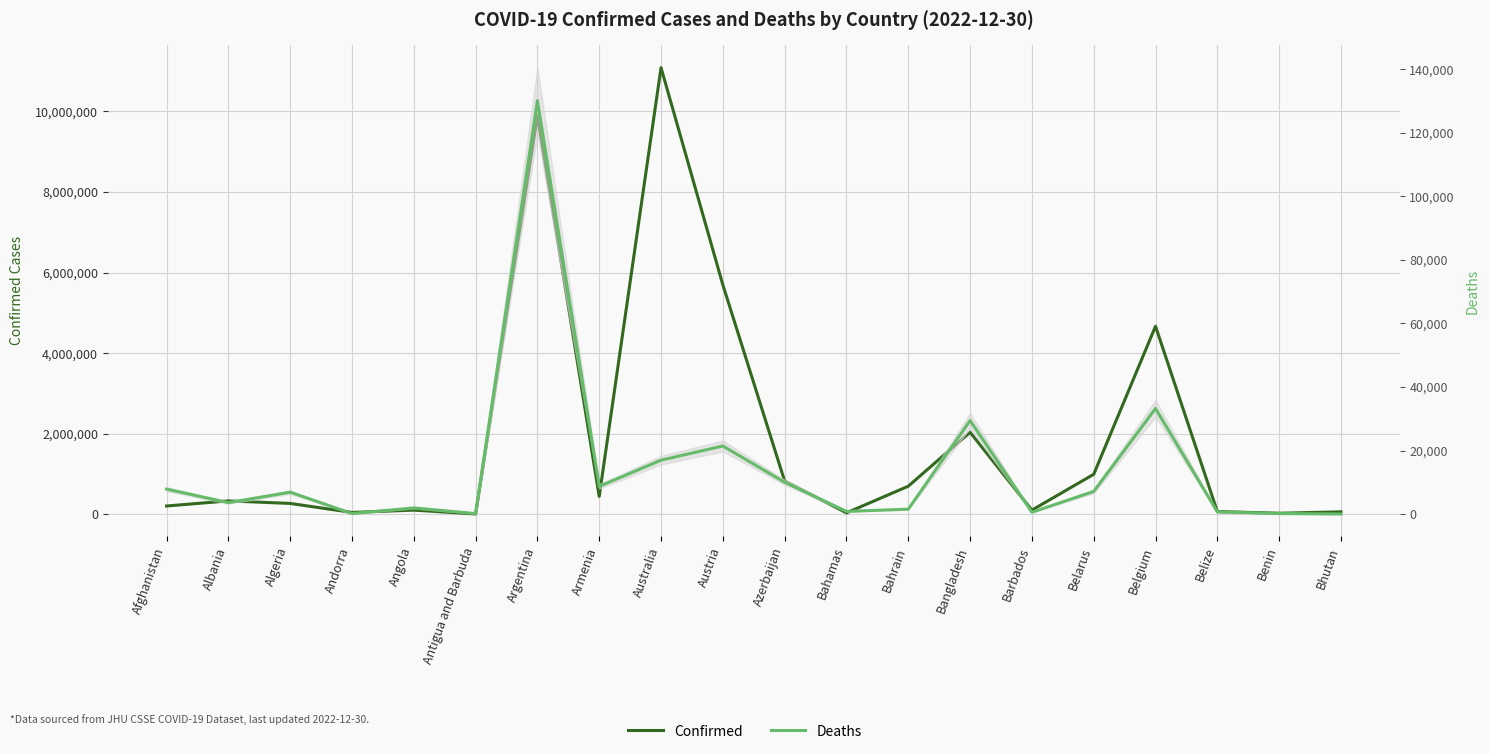

The value of Deaths at Afghanistan is 3581. True or false?

False